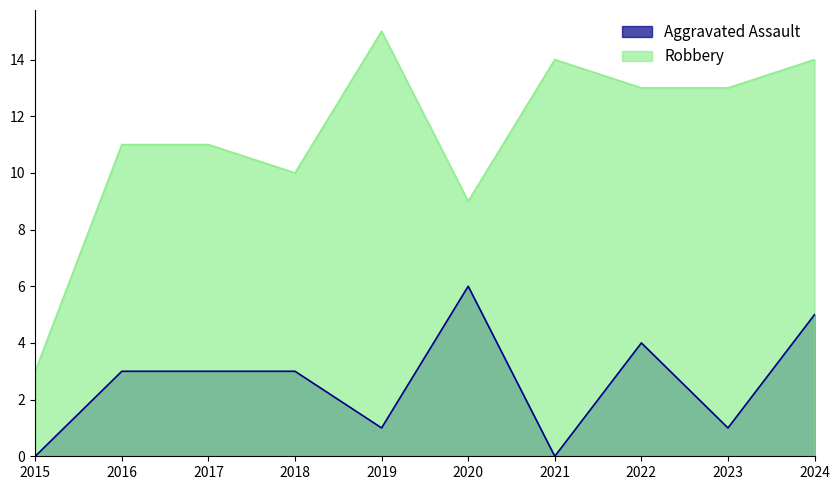

Rank the series by their average value, from highest to lowest.

Robbery, Aggravated Assault